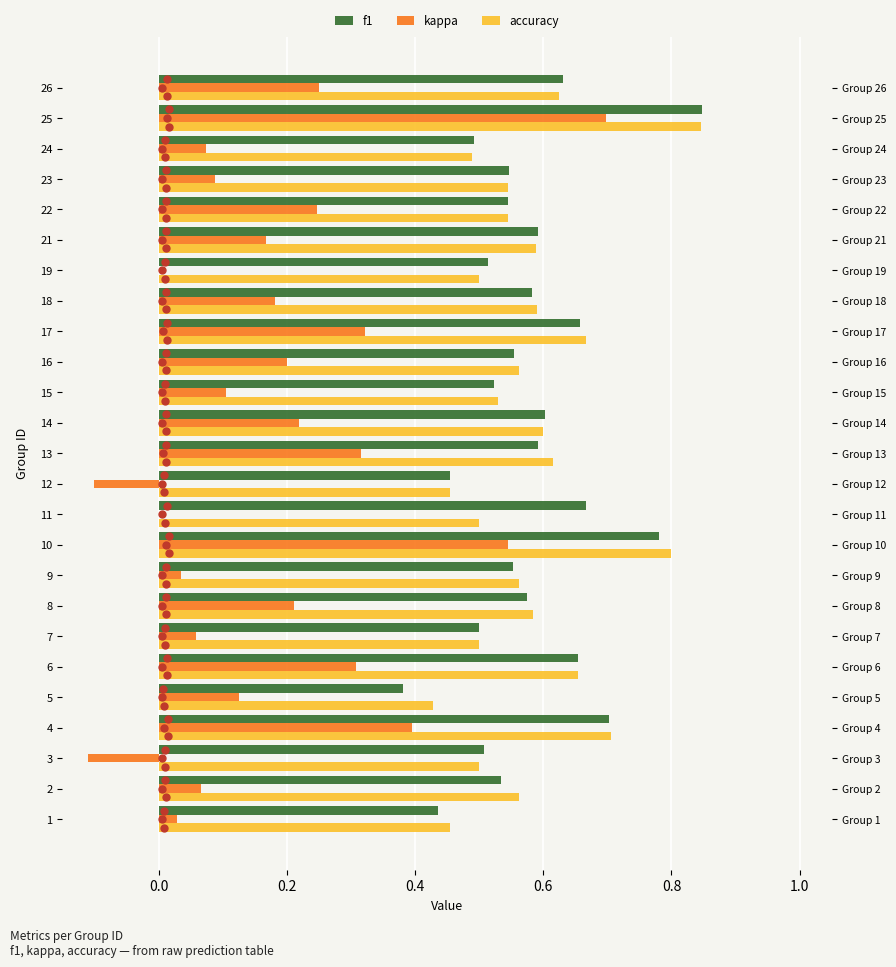

Between 3 and 17, which is larger?

17